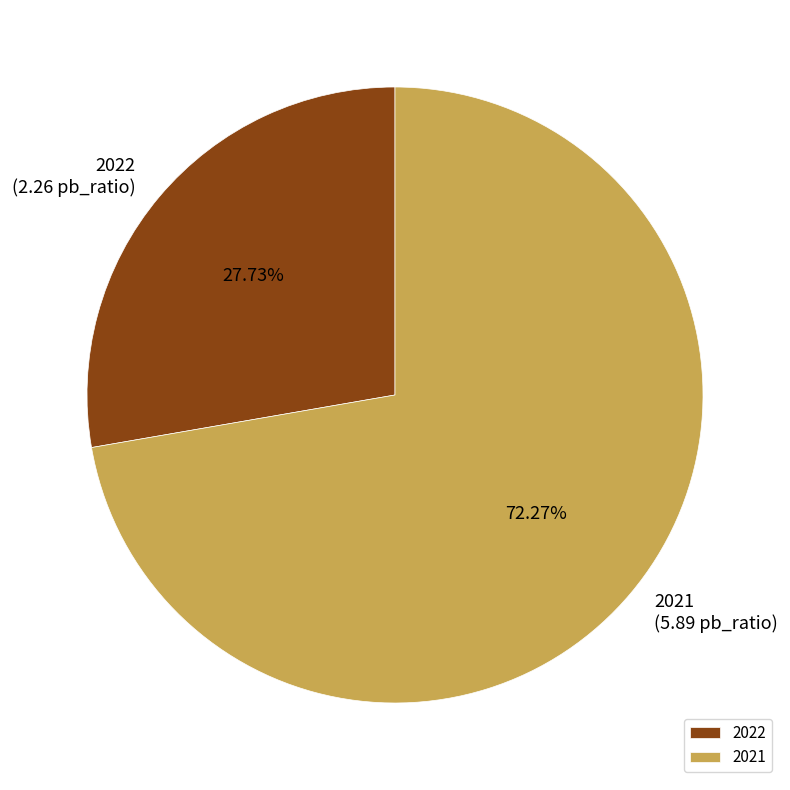

To the nearest percent, what is the difference between the 2022 and 2021 slice percentages?

45%